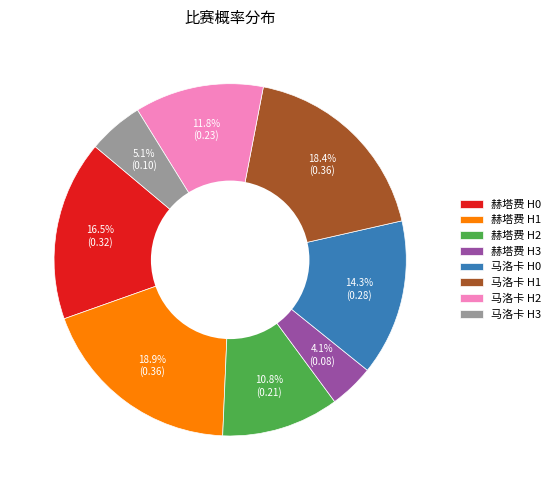

Which category has the smallest portion of the pie?

赫塔费 H3